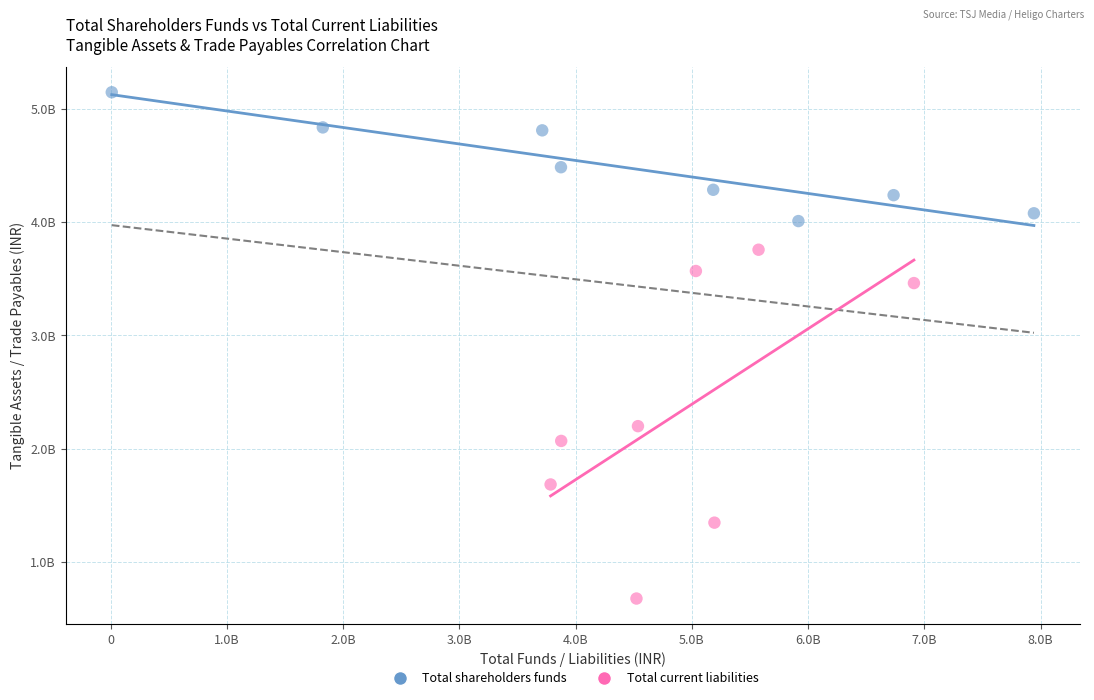

Which series has the largest Y range (max minus min)?

Total current liabilities